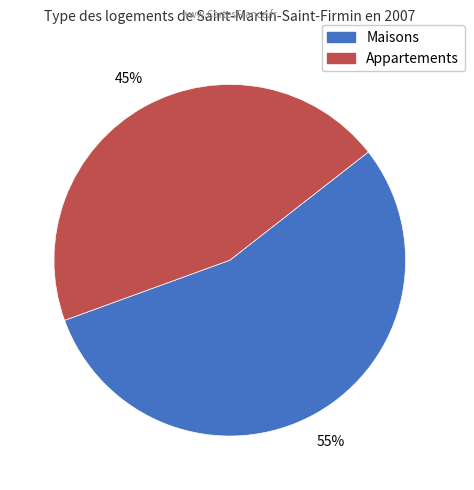

To the nearest percent, what is the average slice percentage?

50%